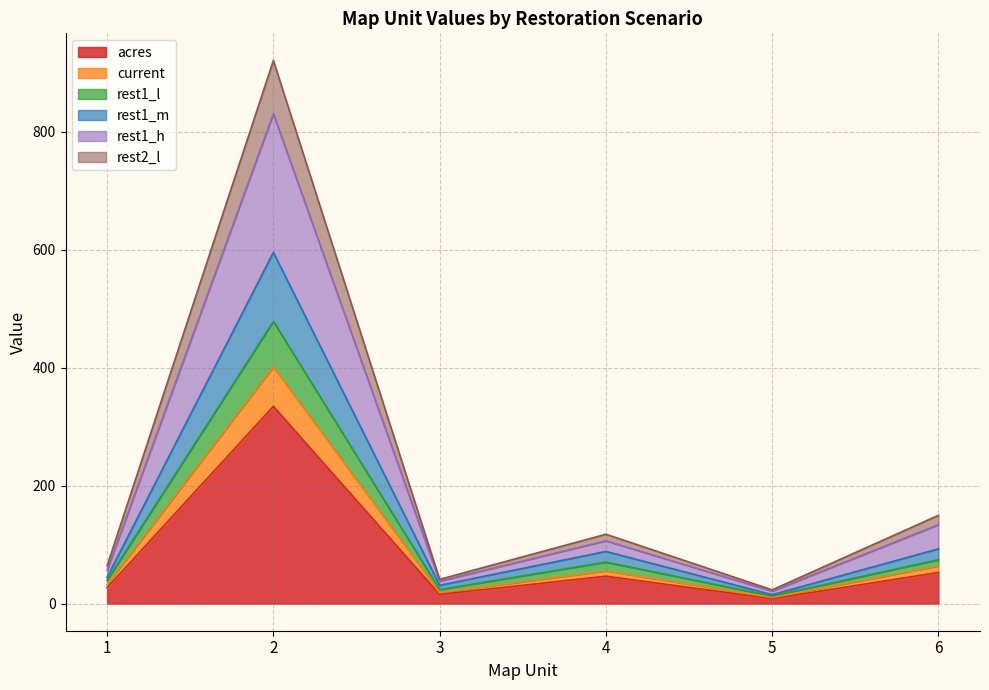

True or false: rest1_l has more than 0 points higher than both neighbors.

True